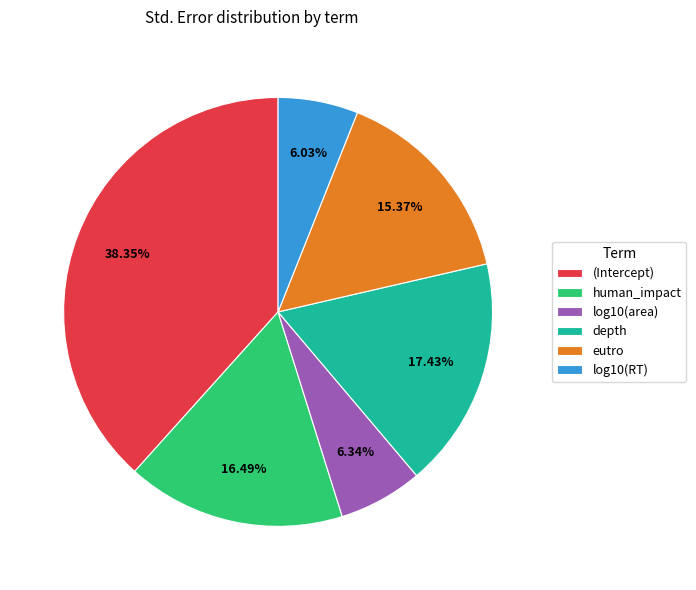

How many slices are in this pie chart?

6